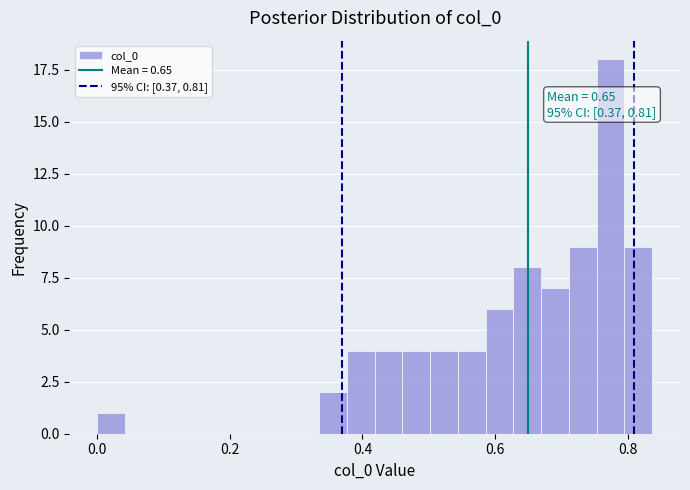

Read against the x-axis, roughly where is the centre of the tallest bar?

0.78